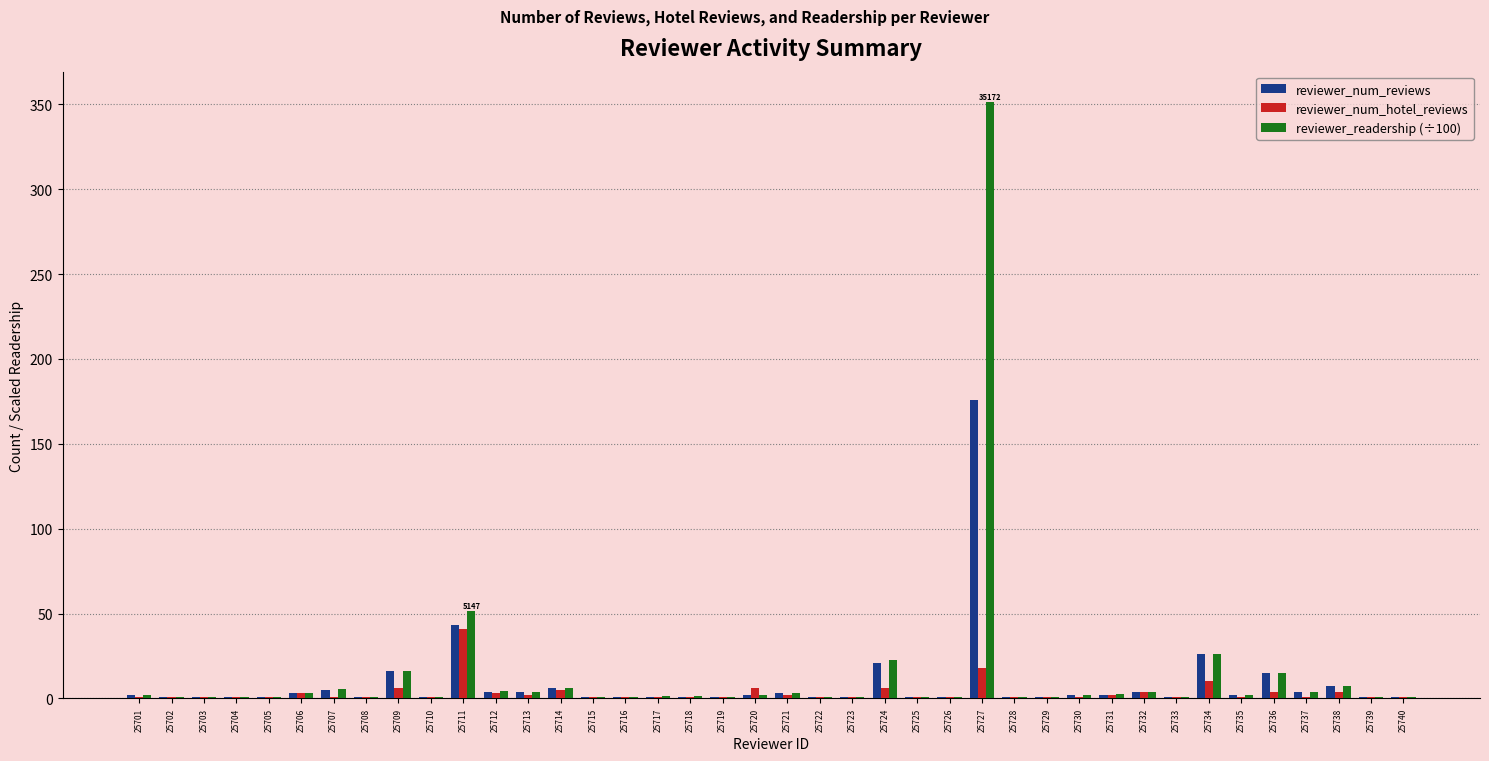

What is the approximate value of reviewer_readership (÷100) at 25712?

4.2